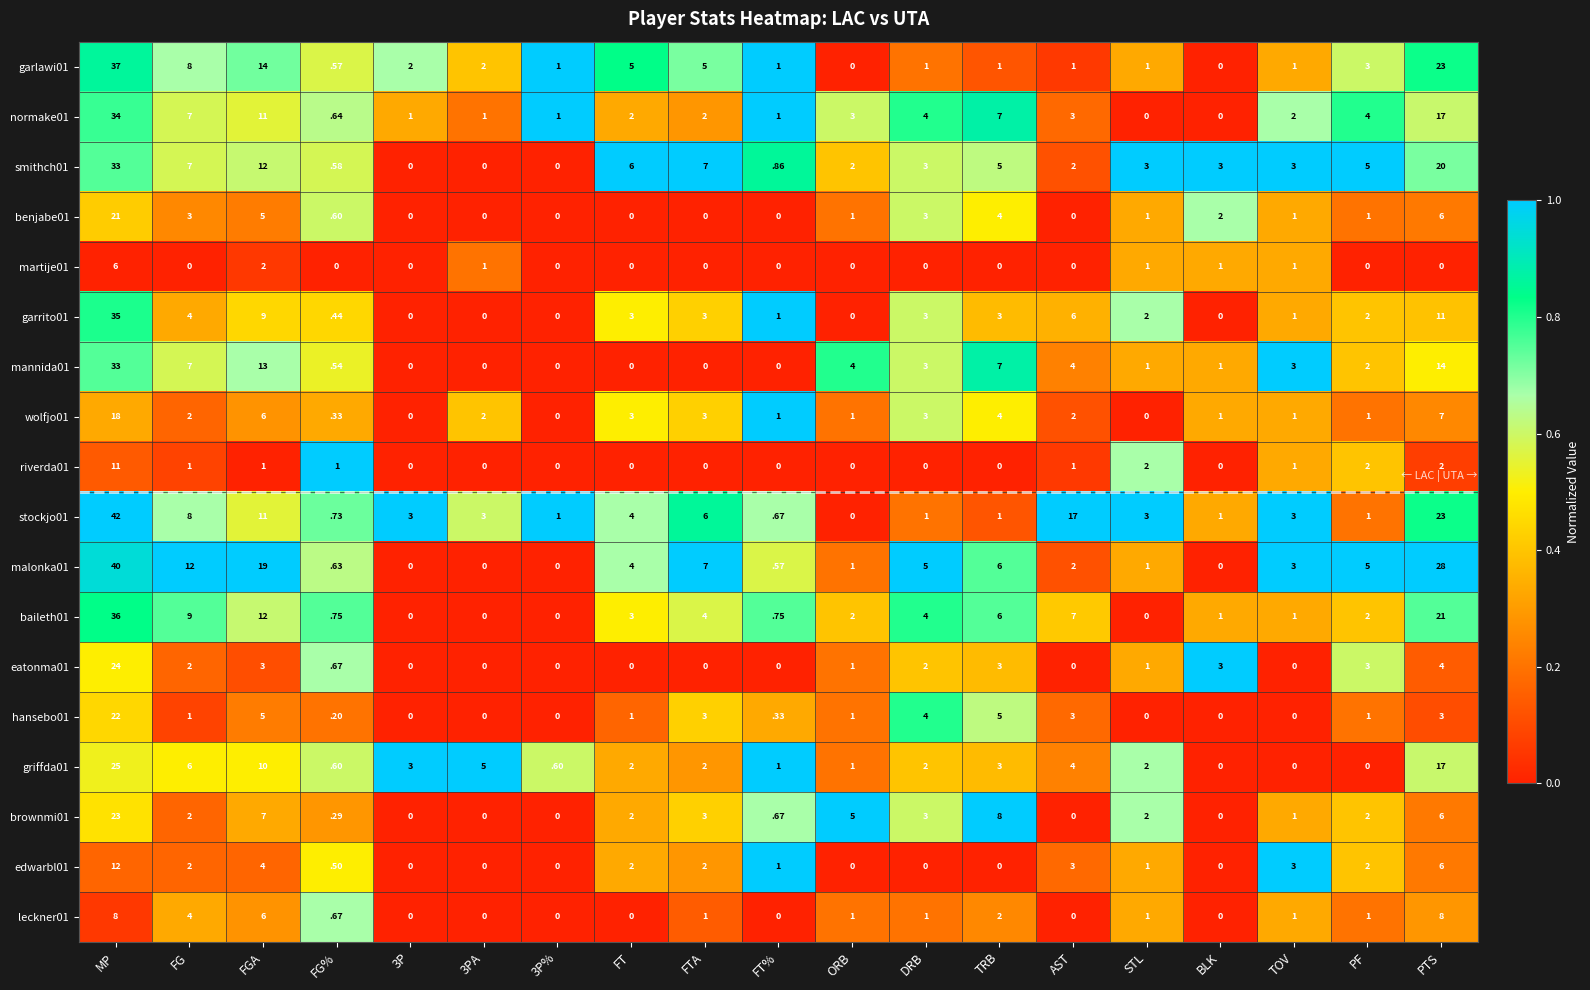

The value of martije01 at FG is -3.3. True or false?

False